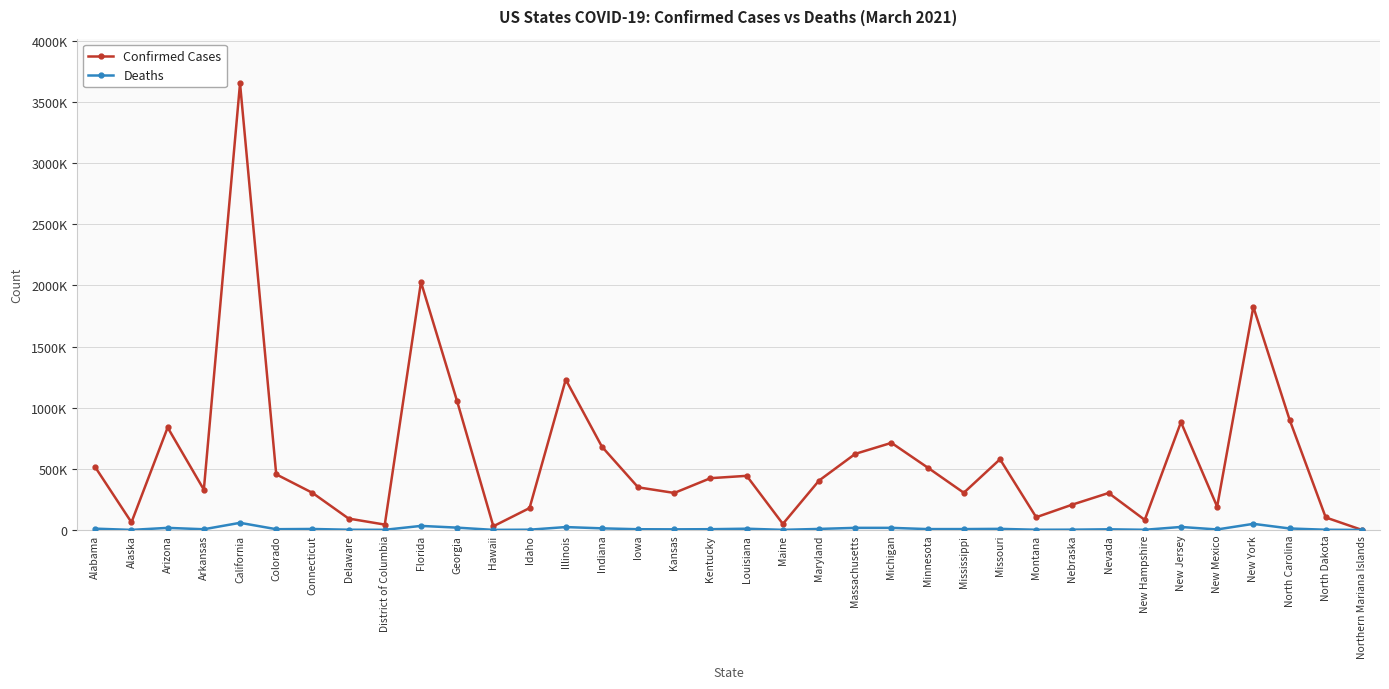

What are all the series names shown in the legend?

Confirmed Cases, Deaths